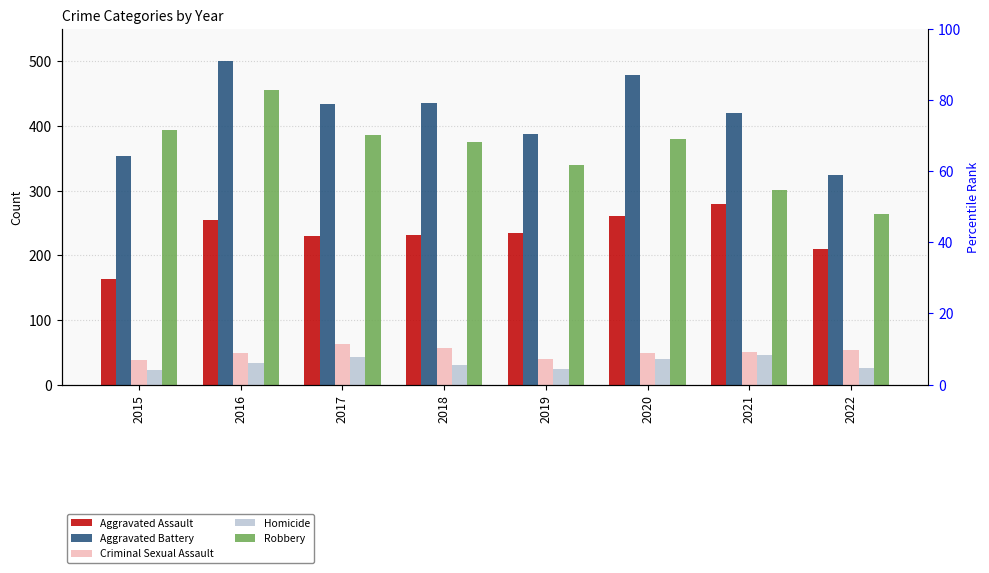

The value of Aggravated Assault at 2021 is 279. True or false?

True